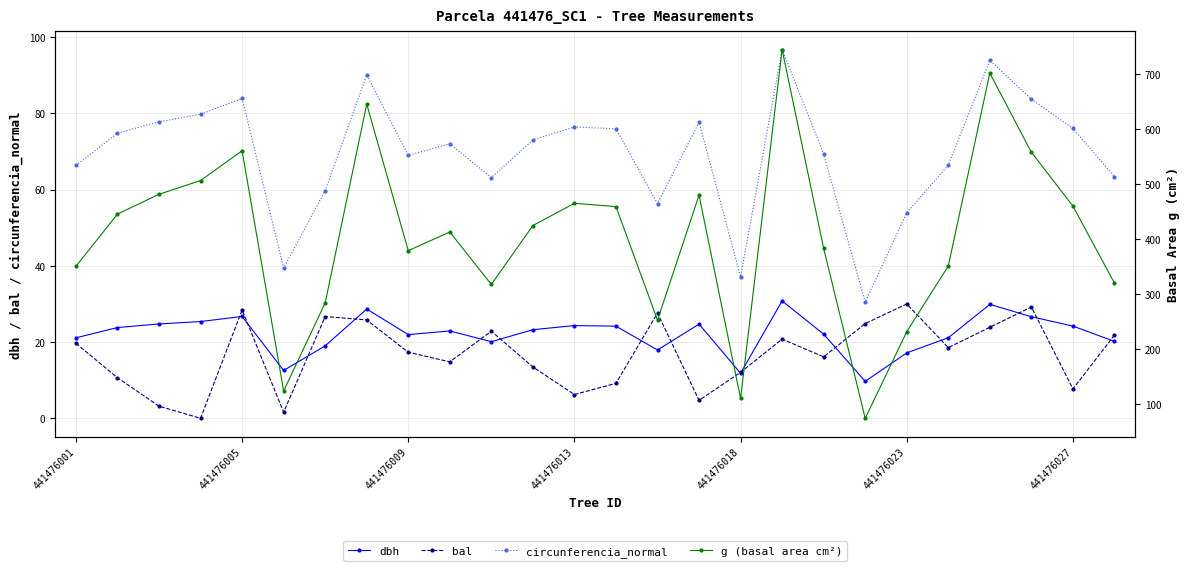

What is the average value of the circunferencia_normal series?

69.5